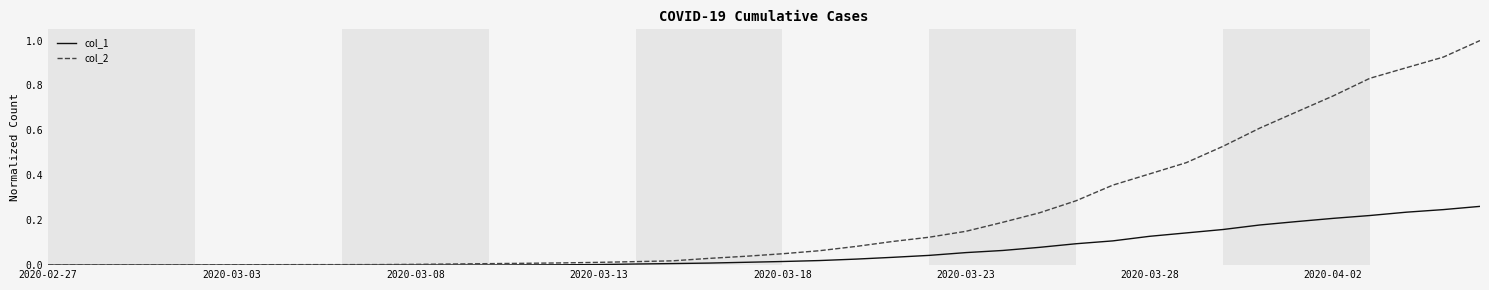

Rank the series by their maximum value, from lowest to highest.

col_1, col_2